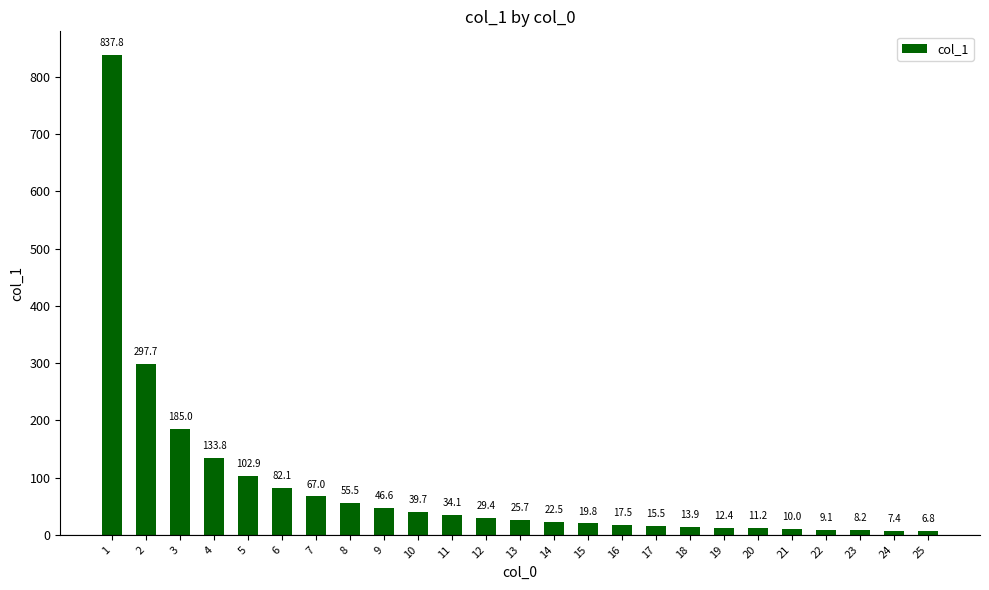

What is the minimum value shown in the chart?

6.8